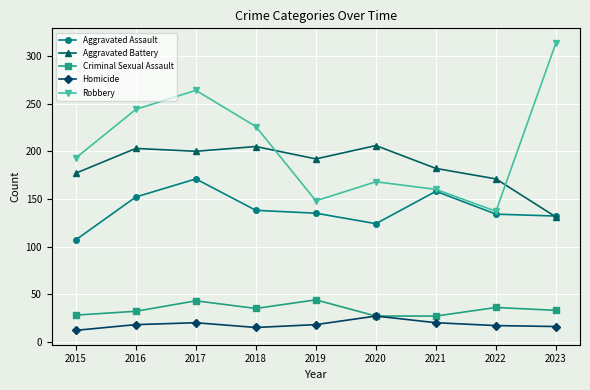

What is the minimum value for Aggravated Assault?

107